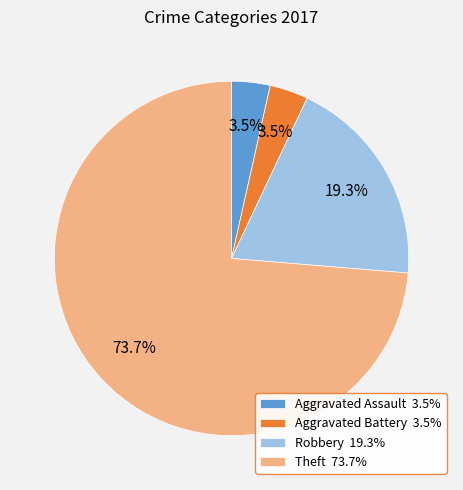

To the nearest percent, what is the difference between the Aggravated Assault and Theft slice percentages?

70%